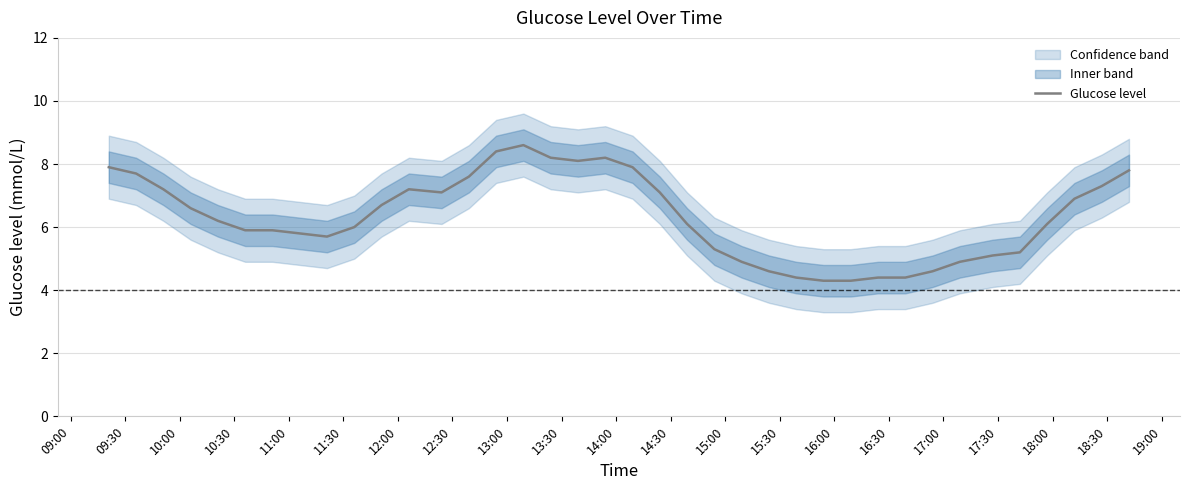

What is the highest value of the Glucose level series?

8.6